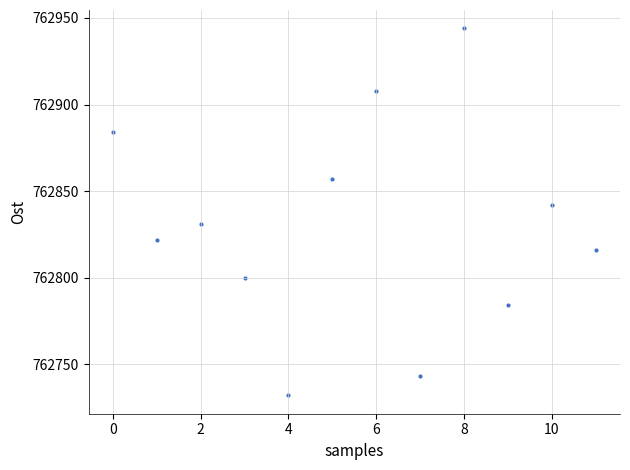

What Y value in the scatter plot is closest to 762838?

762842